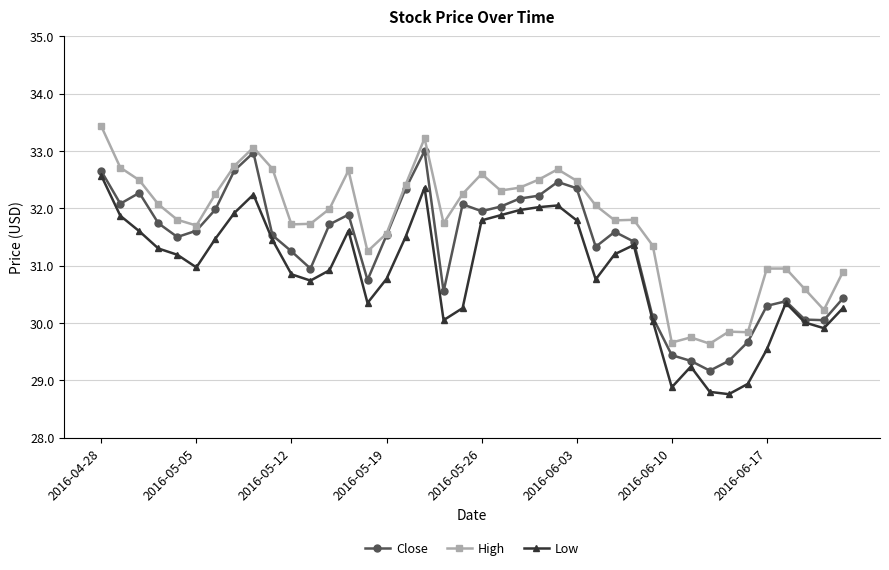

What is the value of the Low point at the 21st from the left?

31.8